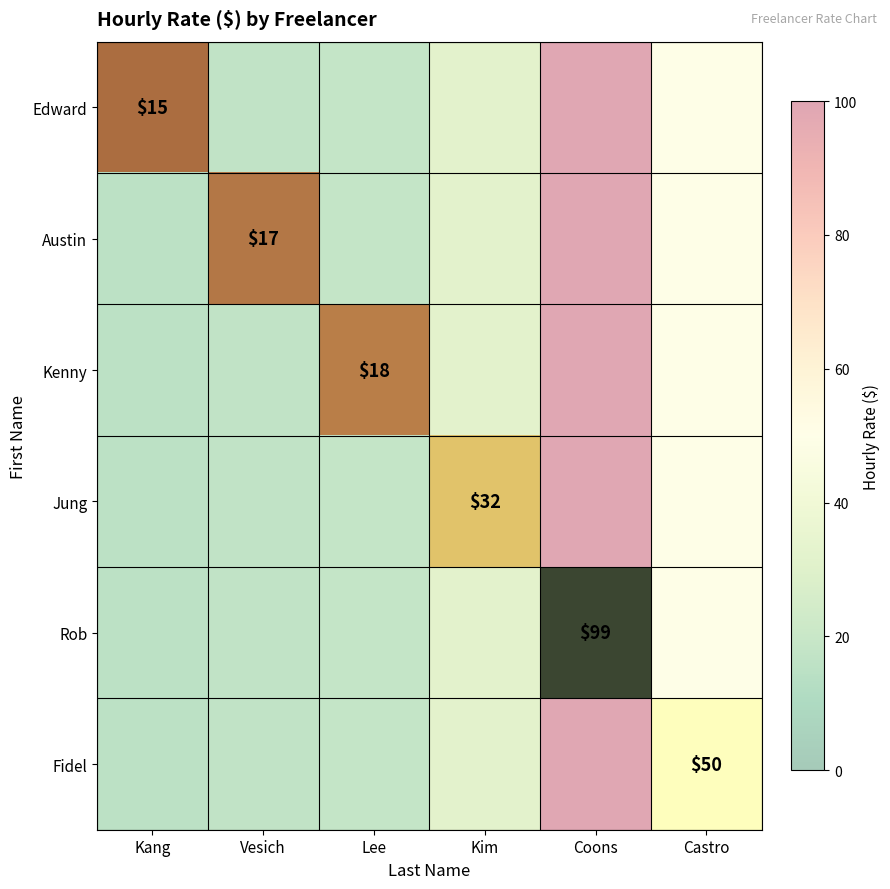

How many values in the Austin series are below 32?

3